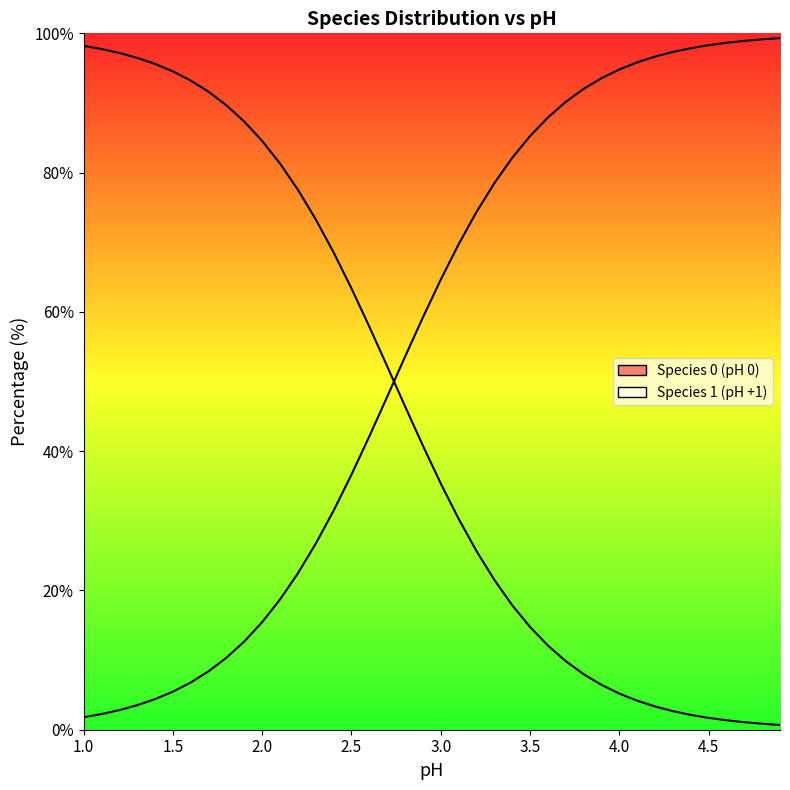

How many categories are shown in the chart?

40